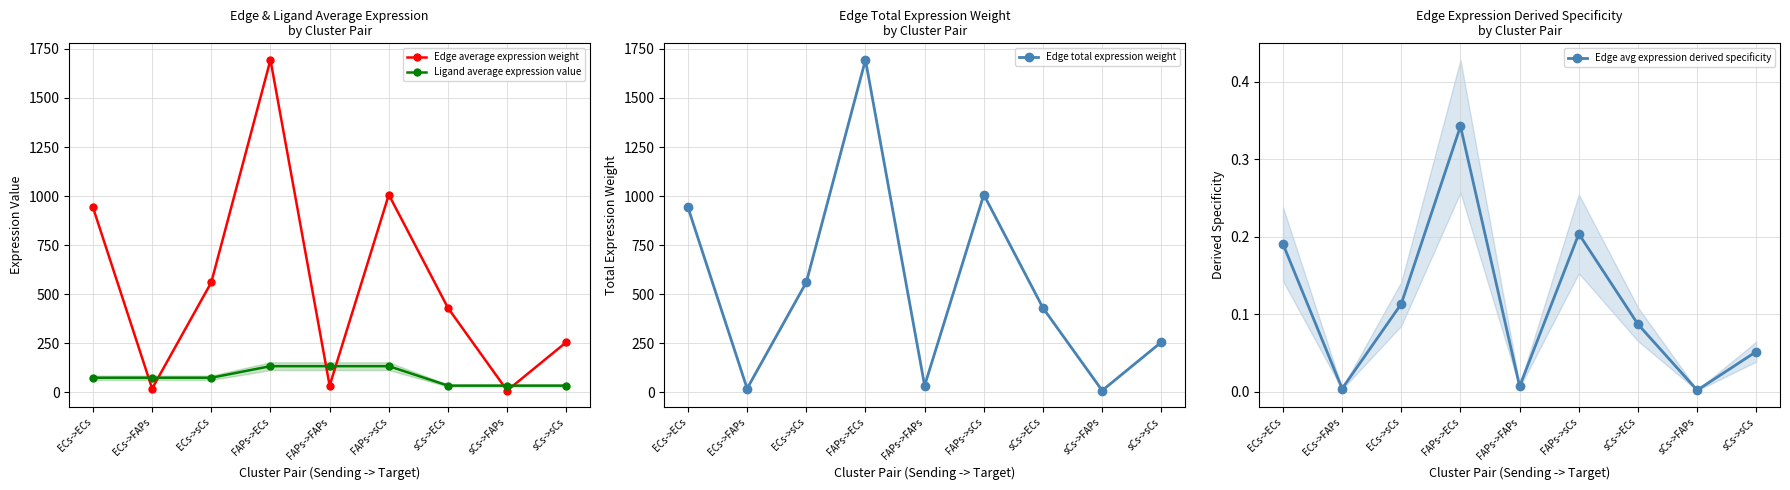

What is the label of the 8th point from the right?

ECs->FAPs